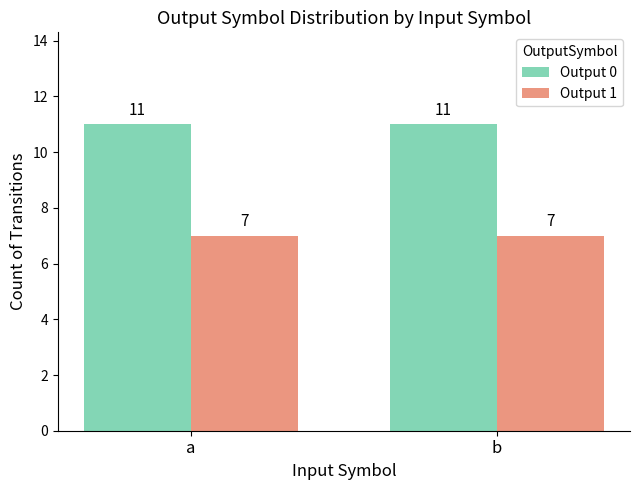

Reading left to right, list all the values displayed in this chart.

Output 0: a=11	b=11
Output 1: a=7	b=7